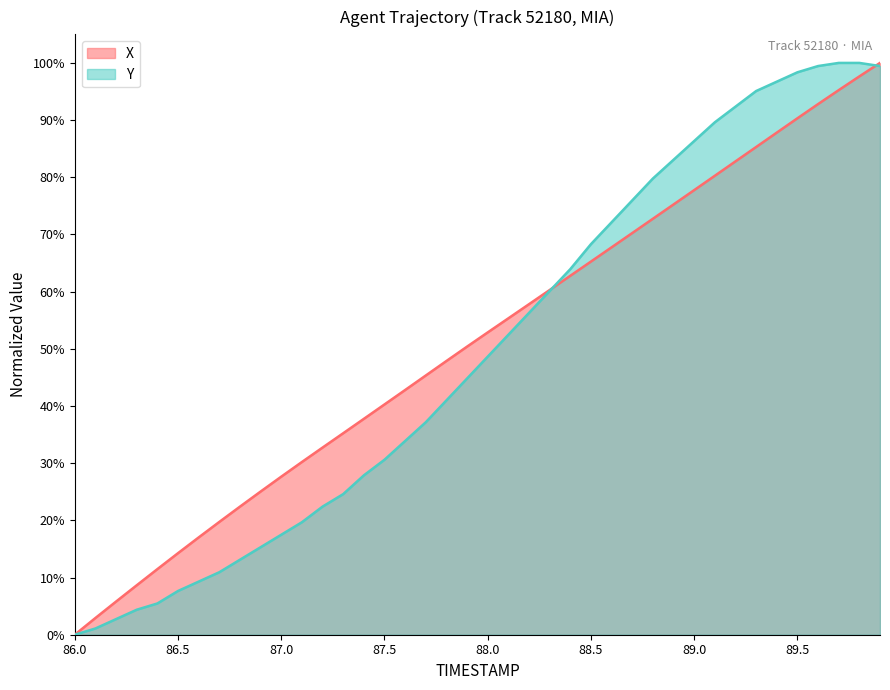

List the labels in order of X value, largest first.

89.9, 89.8, 89.7, 89.6, 89.5, 89.4, 89.3, 89.2, 89.1, 89.0, 88.9, 88.8, 88.7, 88.6, 88.5, 88.4, 88.3, 88.2, 88.1, 88.0, 87.9, 87.8, 87.7, 87.6, 87.5, 87.4, 87.3, 87.2, 87.1, 87.0, 86.9, 86.8, 86.7, 86.6, 86.5, 86.4, 86.3, 86.2, 86.1, 86.0